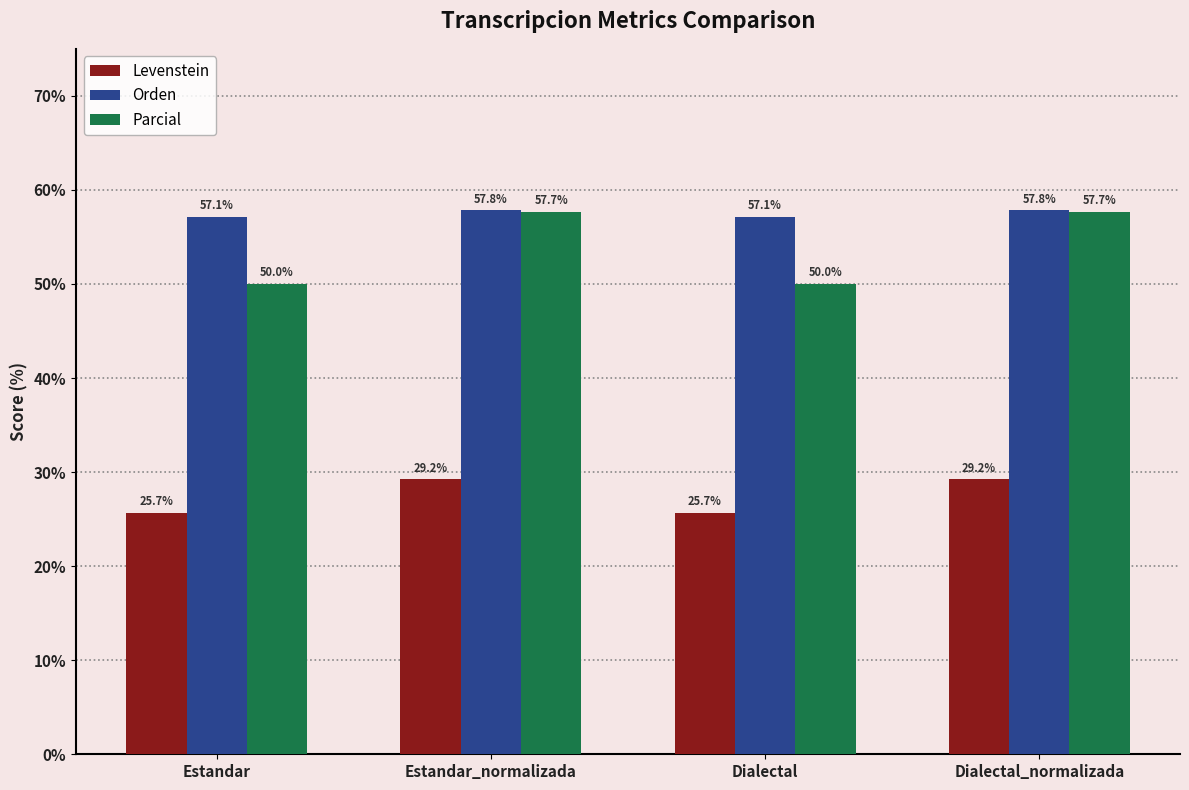

Is it true that Levenstein equals 29.2 at Dialectal_normalizada?

True